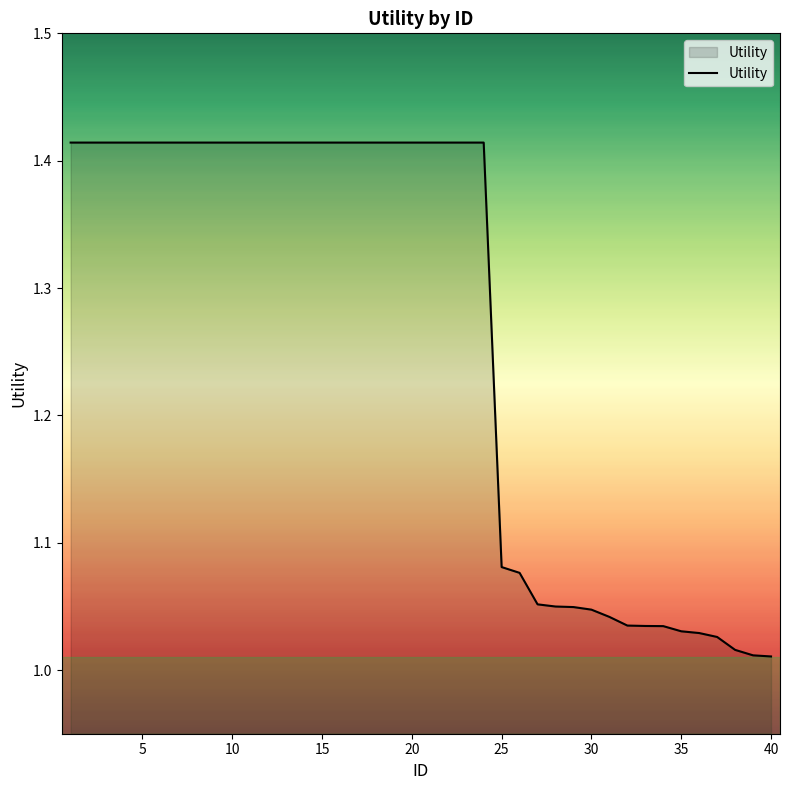

What is the difference between the maximum and minimum values?

0.4